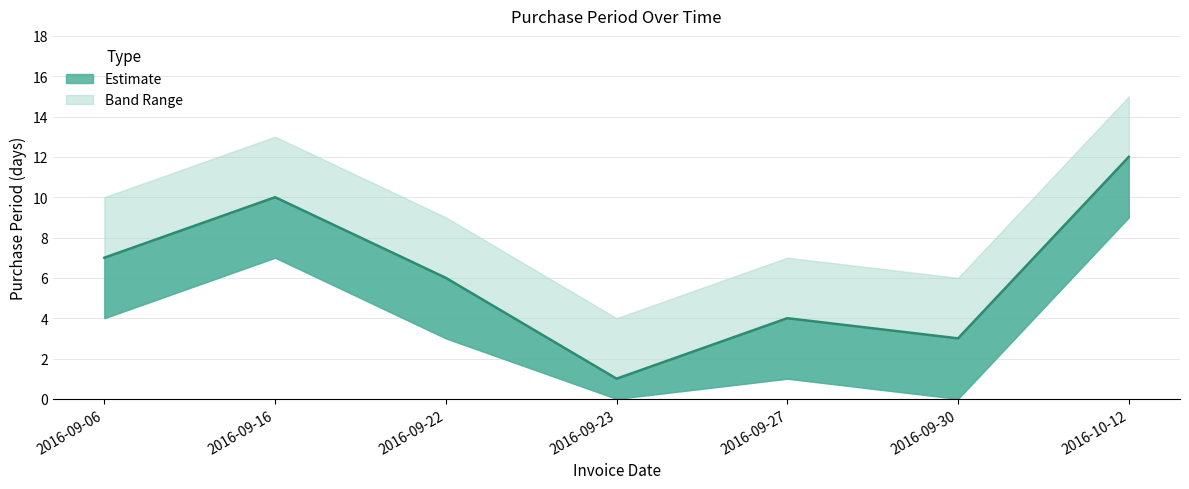

What is the difference between the second highest and minimum values in the PurchasePeriod series?

9